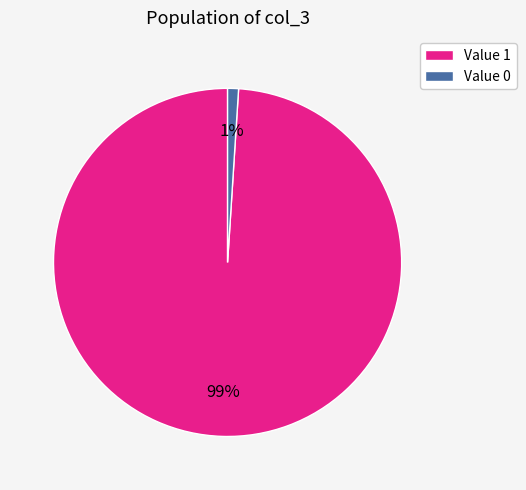

Does Value 1 represent more than half of the total?

Yes